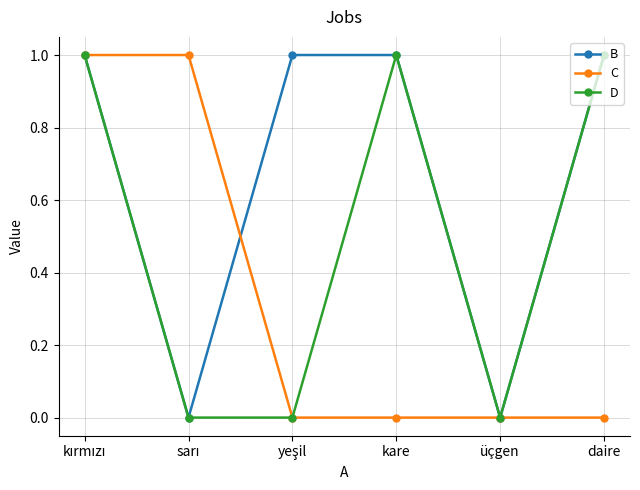

What are all the series names shown in the legend?

B, C, D